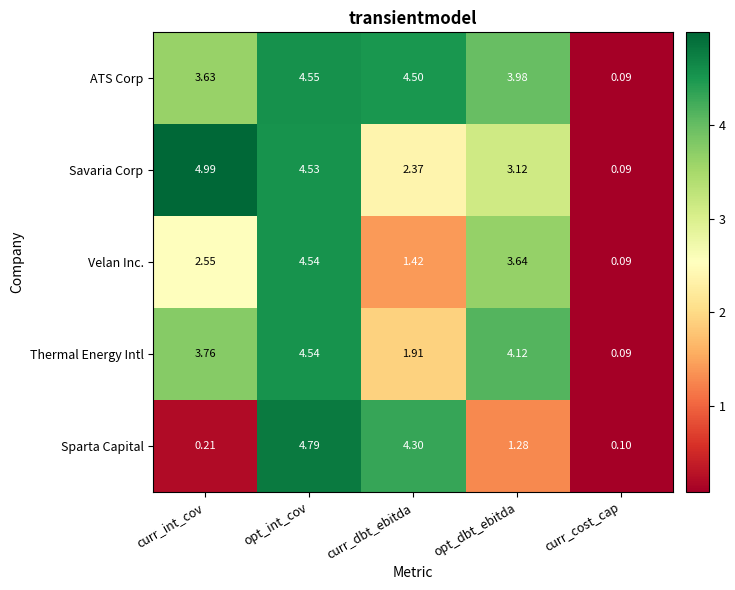

Which series has the largest total across all categories?

ATS Corp